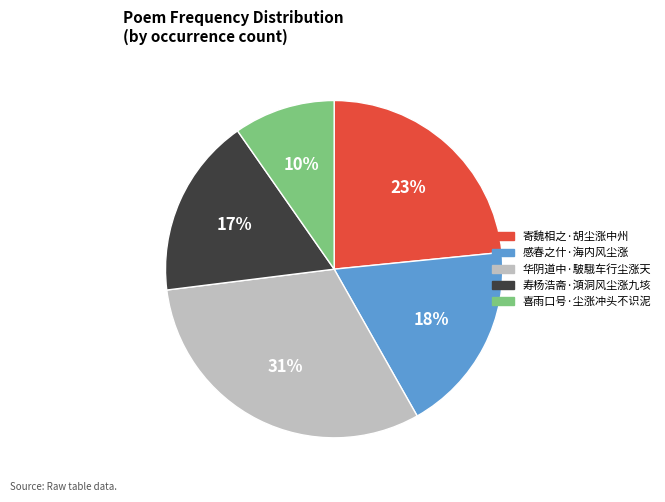

What percentage is the 寄魏相之·胡尘涨中州 slice, to the nearest percent?

23%